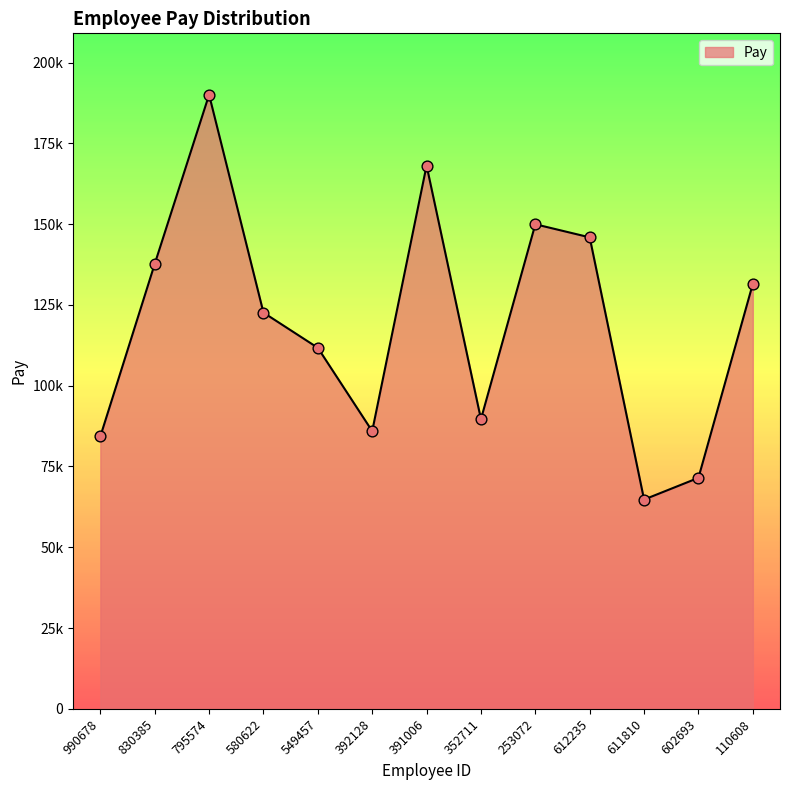

What is the ratio of the value at 110608 to the value at 391006?

0.8